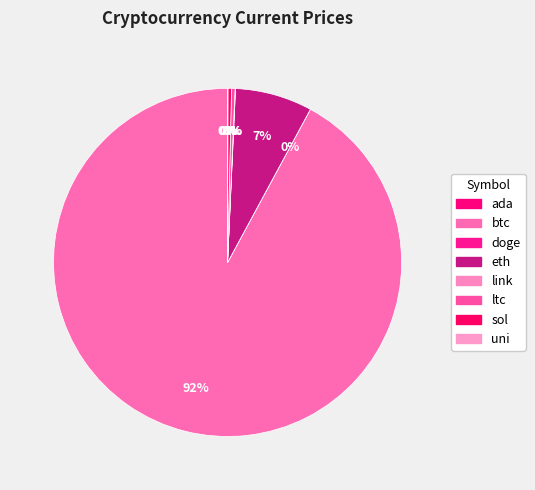

Combined, do uni and btc account for over 50%?

Yes